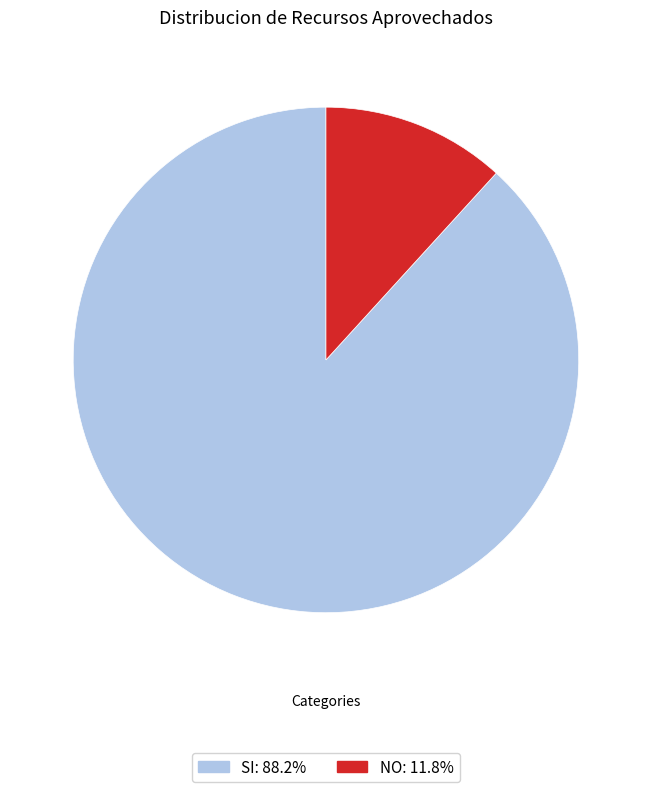

Is there a majority slice in this chart?

Yes